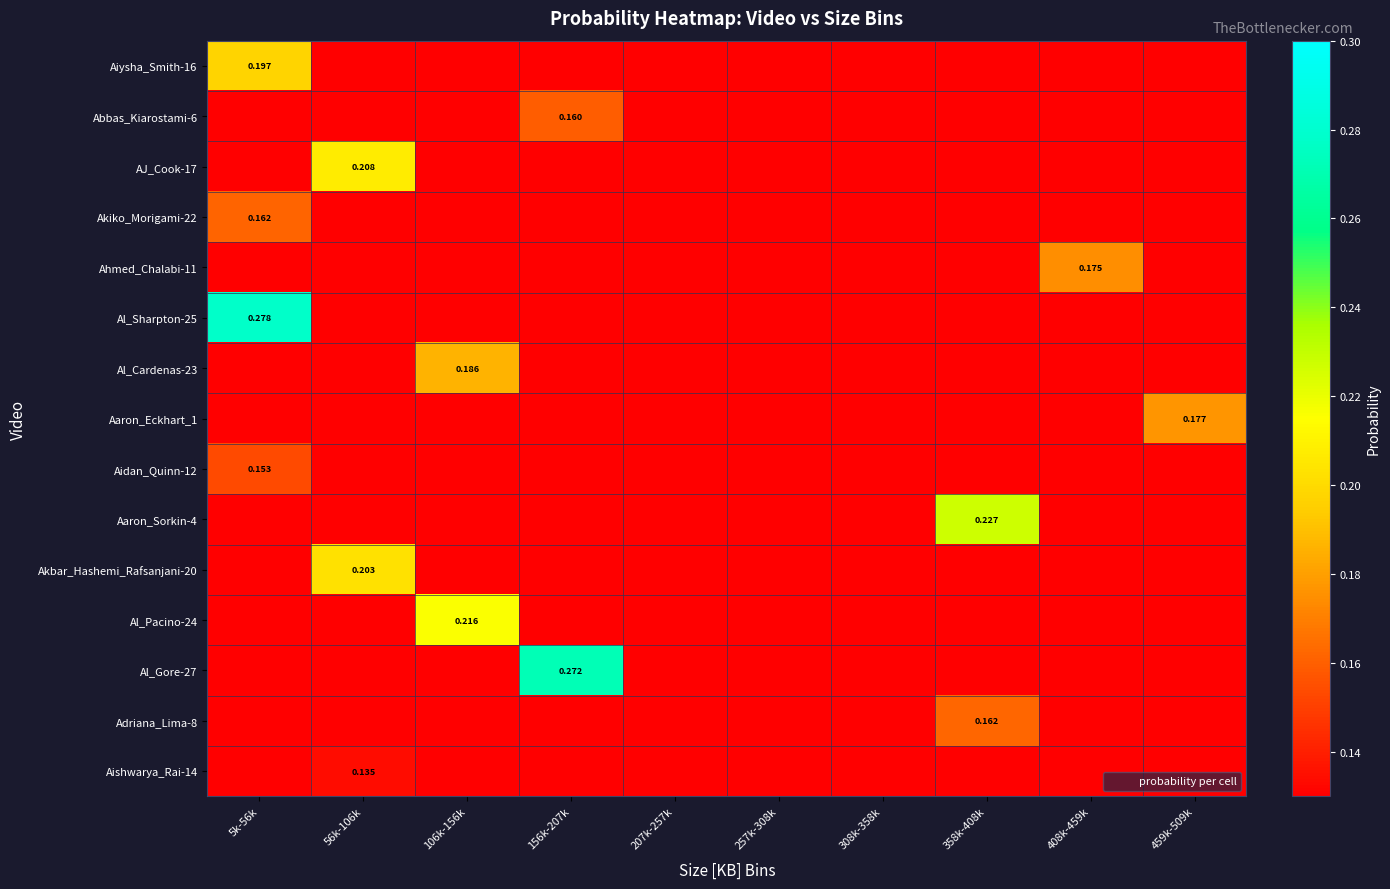

Which category has the highest value across all series?

5k-56k